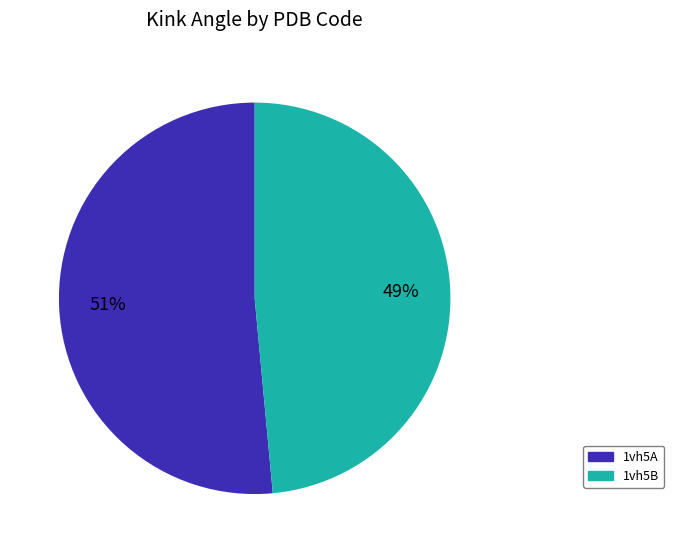

To the nearest percent, what is the average slice percentage?

50%